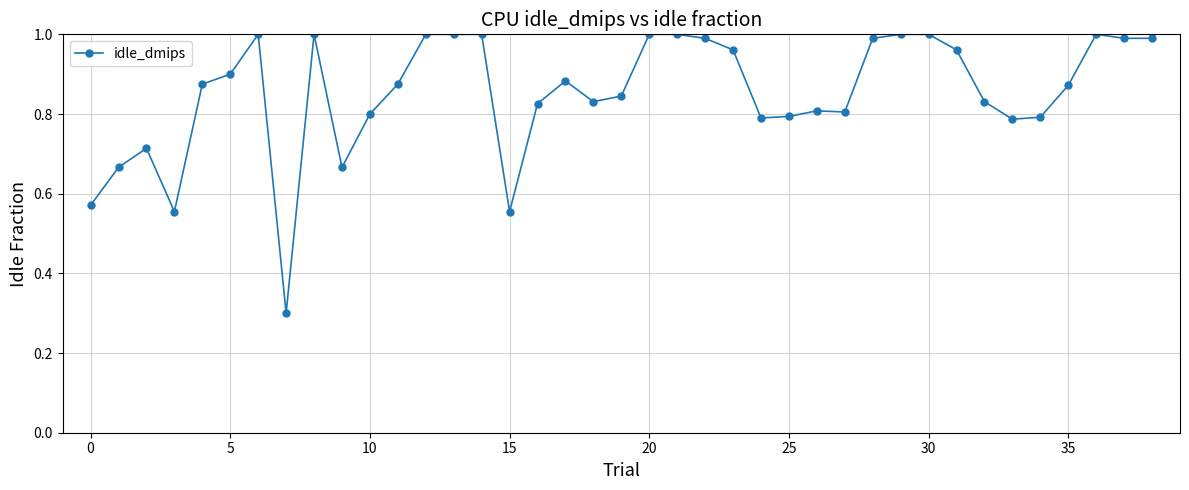

True or false: there are more than 2 points higher than both neighbors.

True